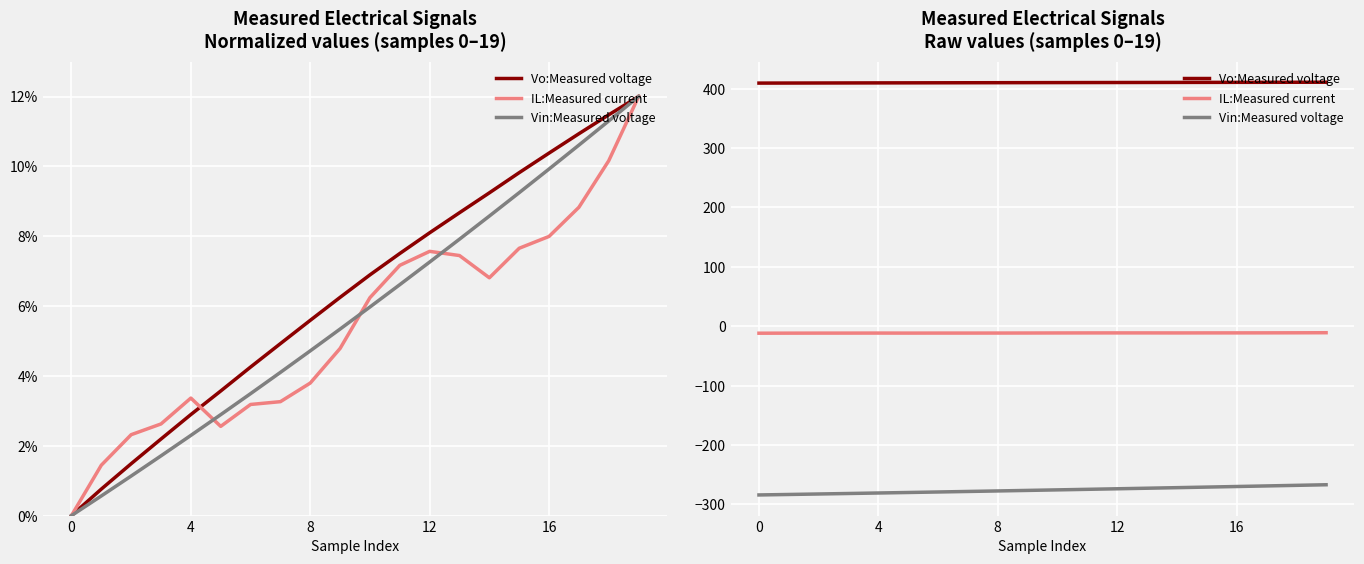

Which has a higher value, 6 or 13?

13